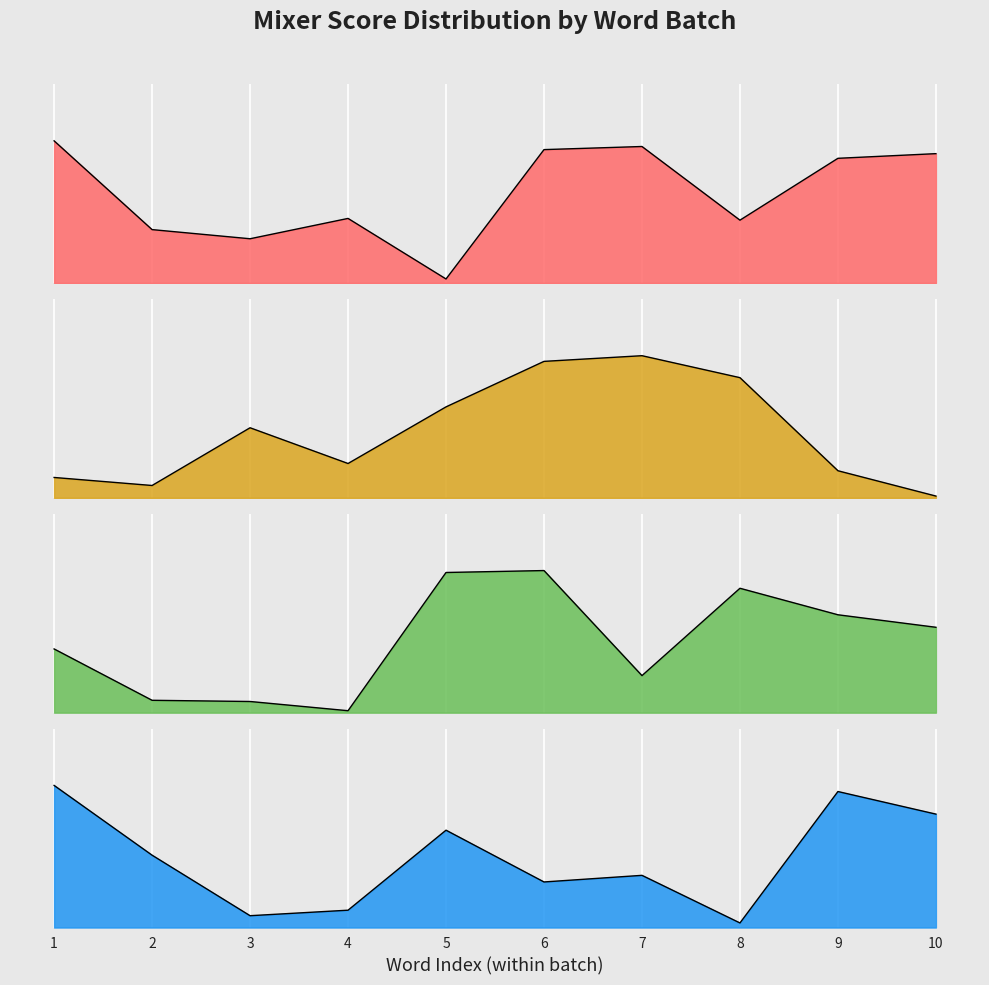

How many intersections are there between Batch 1 (1-20) and Batch 2 (21-40)?

9